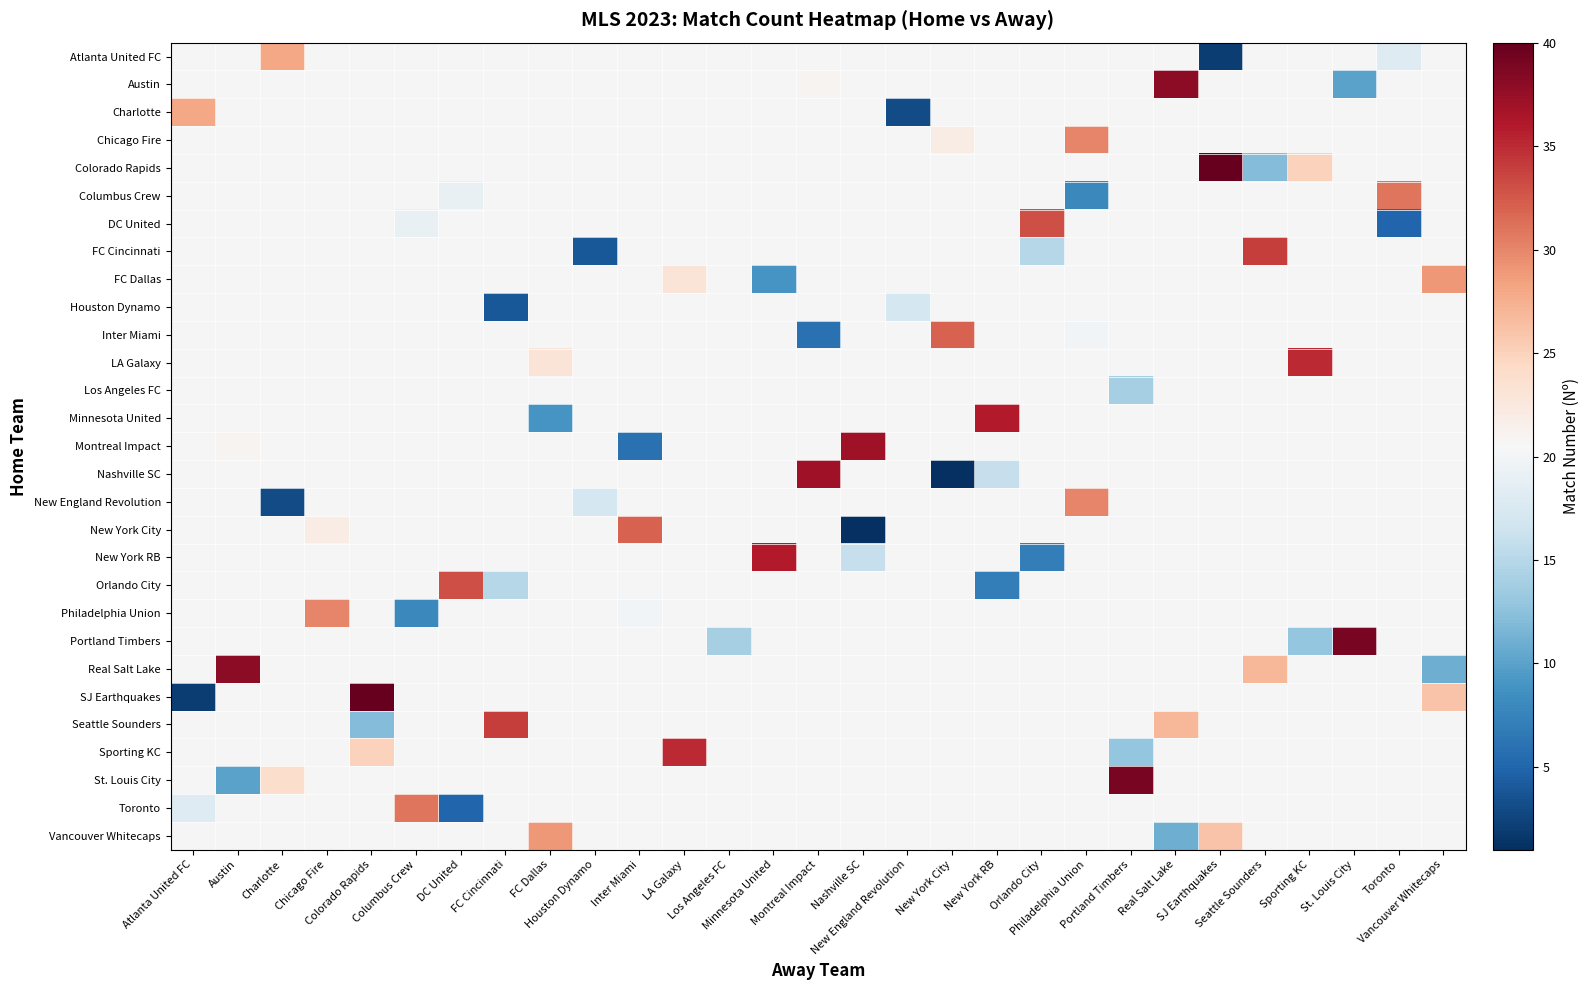

Which label corresponds to the largest value in the chart?

SJ Earthquakes